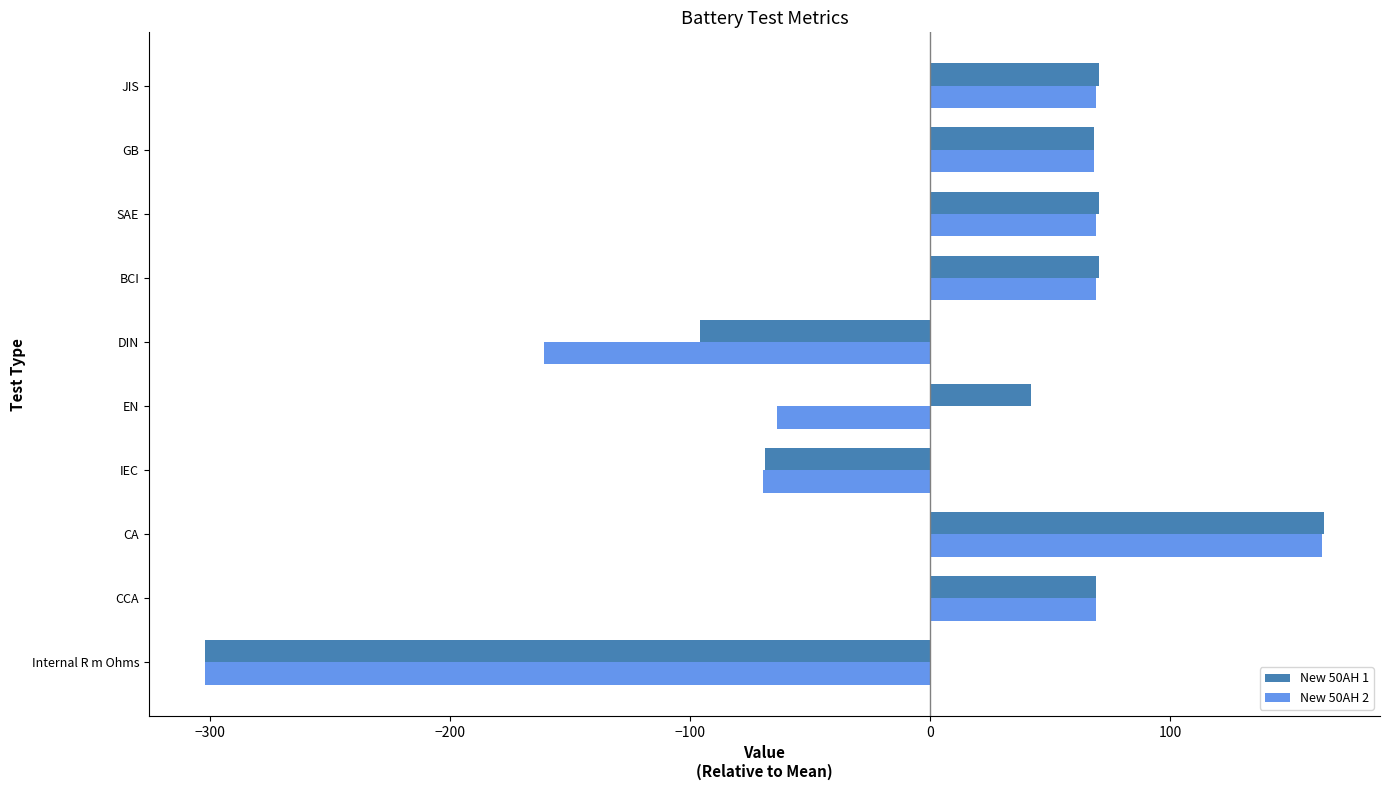

Which series has the widest spread of values?

New 50AH 1